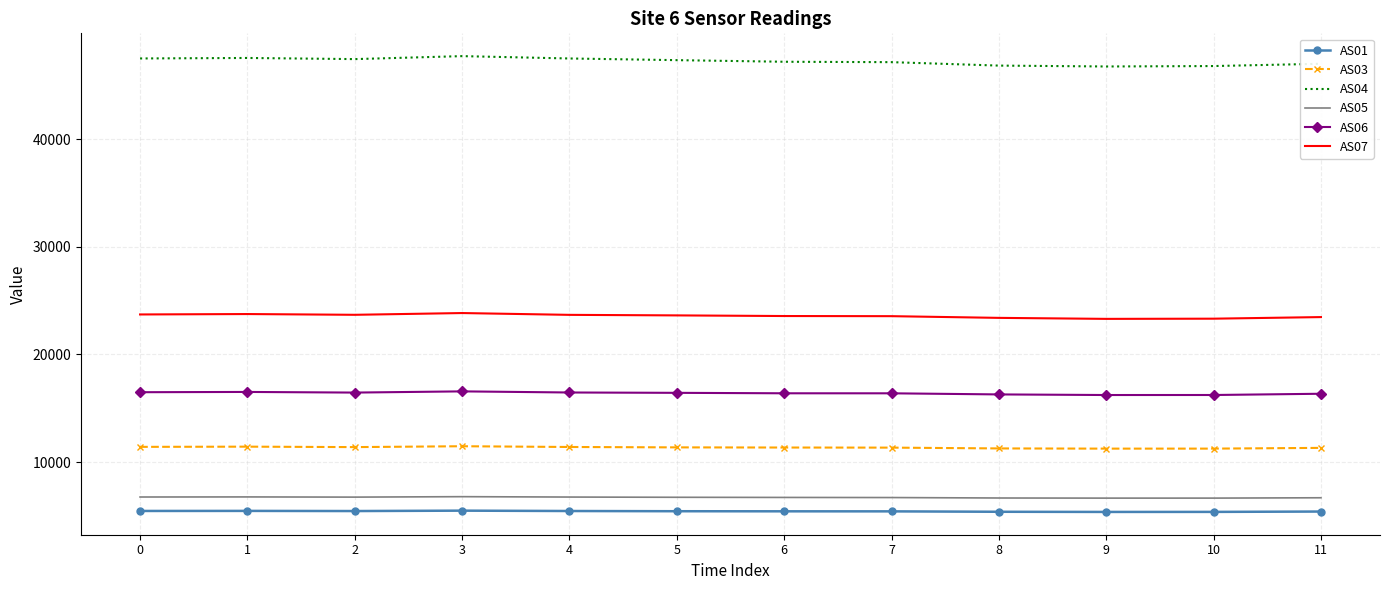

True or false: AS04 and AS05 intersect in this chart.

False